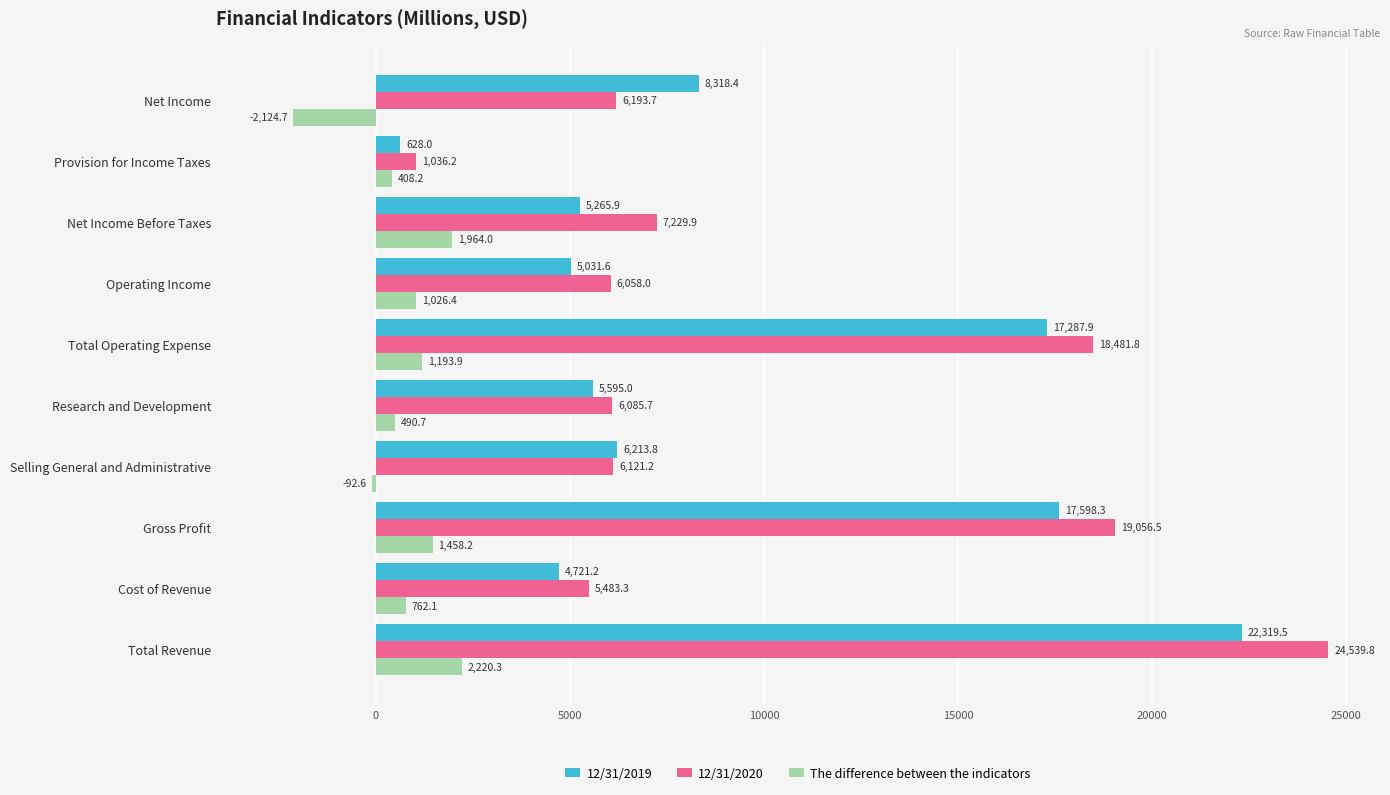

Where is 12/31/2020 nearest to the value 12788?

Net Income Before Taxes